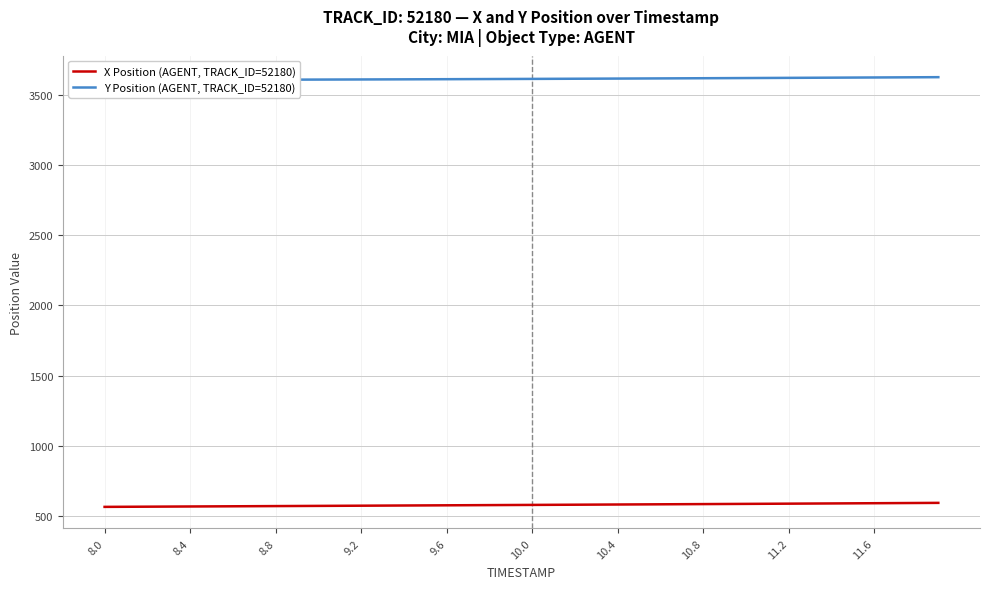

What is the difference between the second highest and minimum values in the Y Position (AGENT, TRACK_ID=52180) series?

19.4